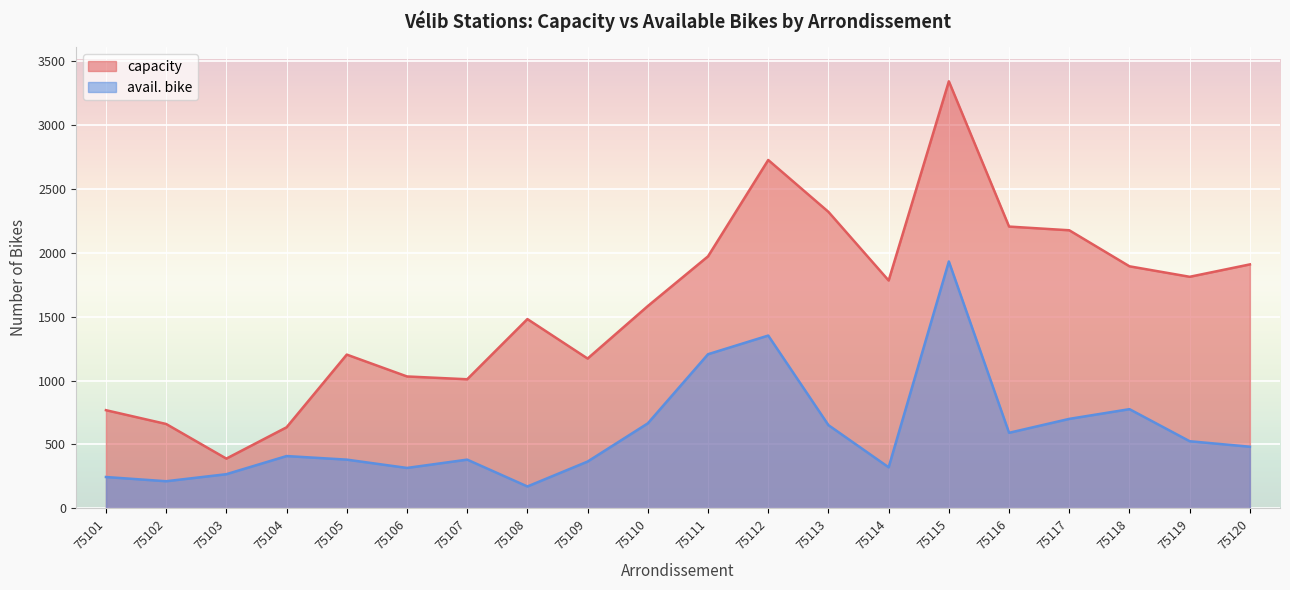

What are all the series names shown in the legend?

capacity, avail. bike